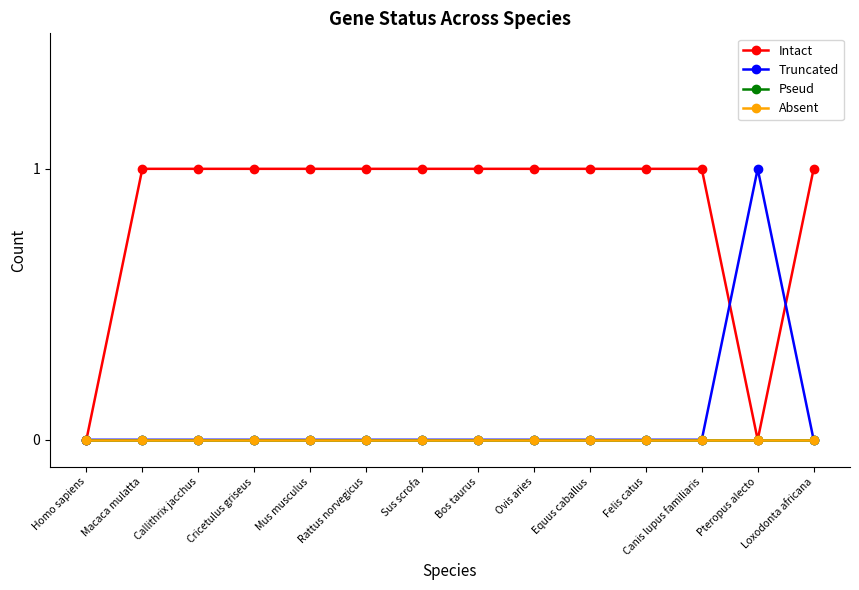

How many lines are shown in the chart?

4